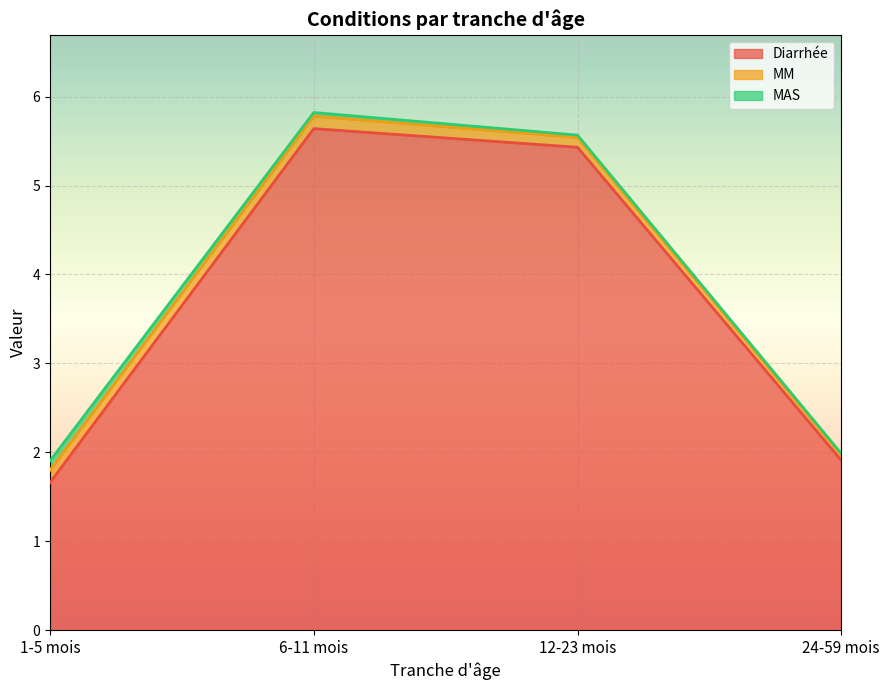

Which series has the largest total across all categories?

Diarrhée